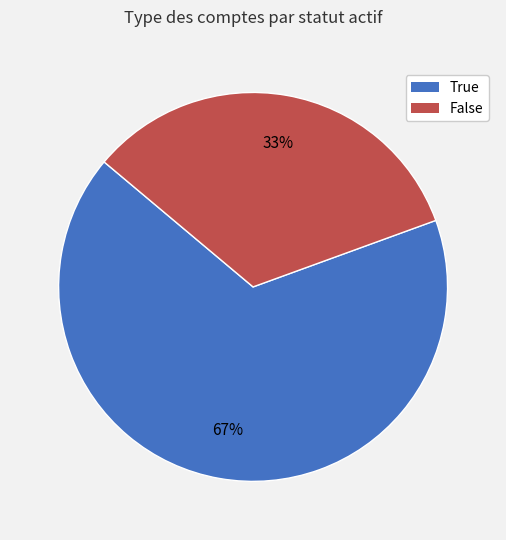

Which slice is the largest?

True